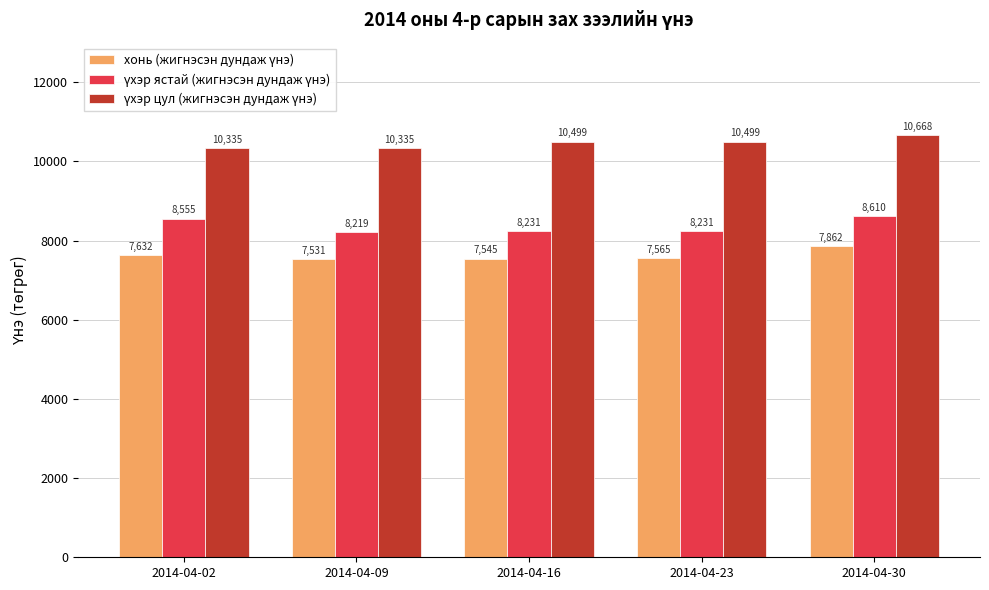

Which category has the highest value across all series?

2014-04-30